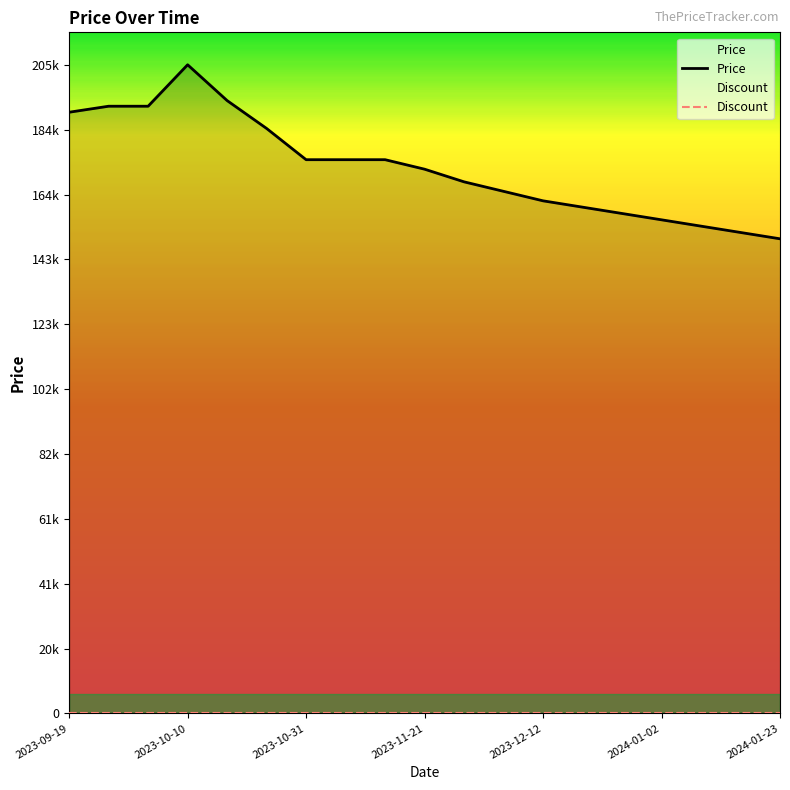

Is it true that the value at 2024-01-16 is 152000?

True